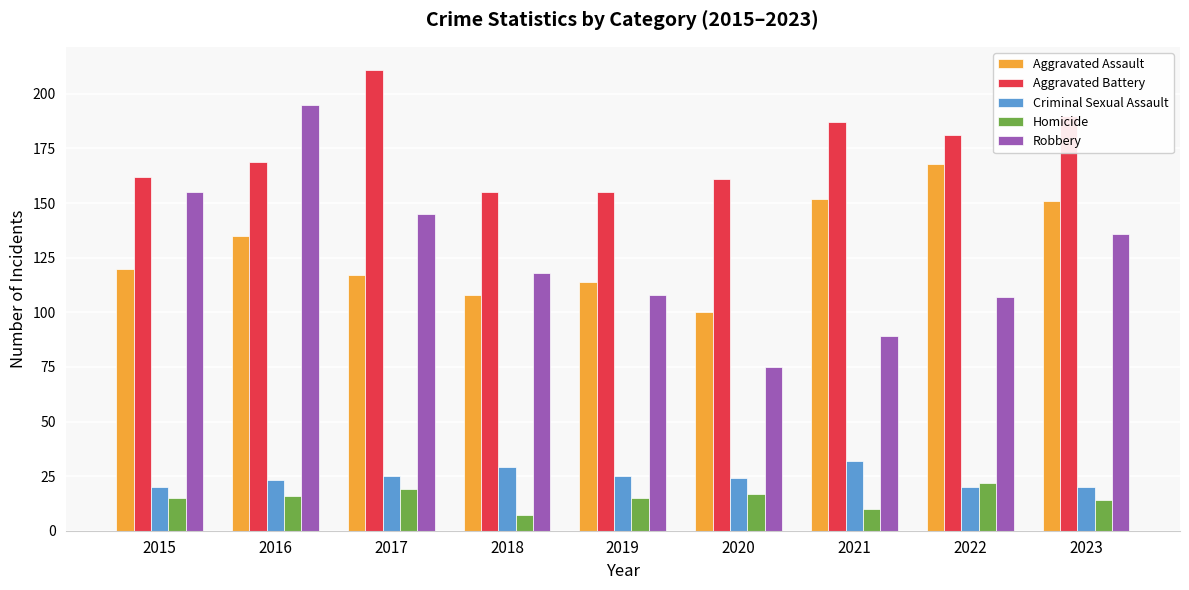

How many bars are there in total?

45